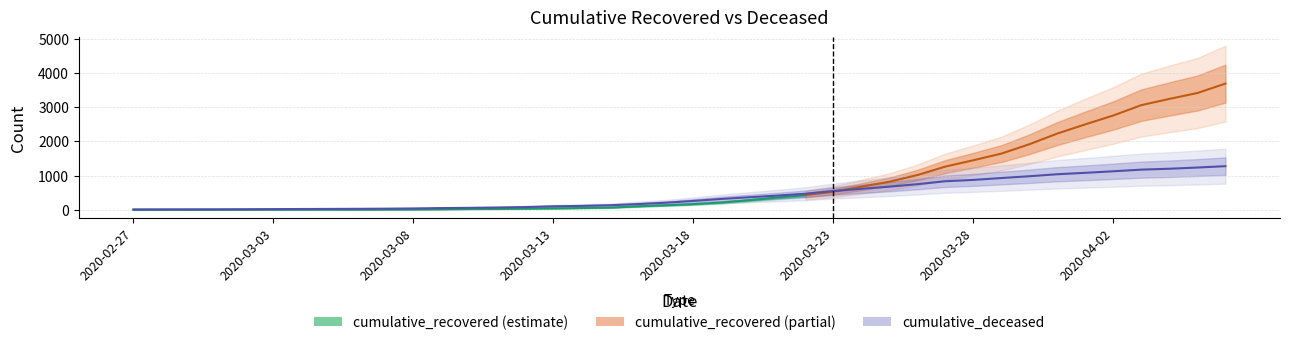

At which label does the data first exceed 262?

2020-03-19